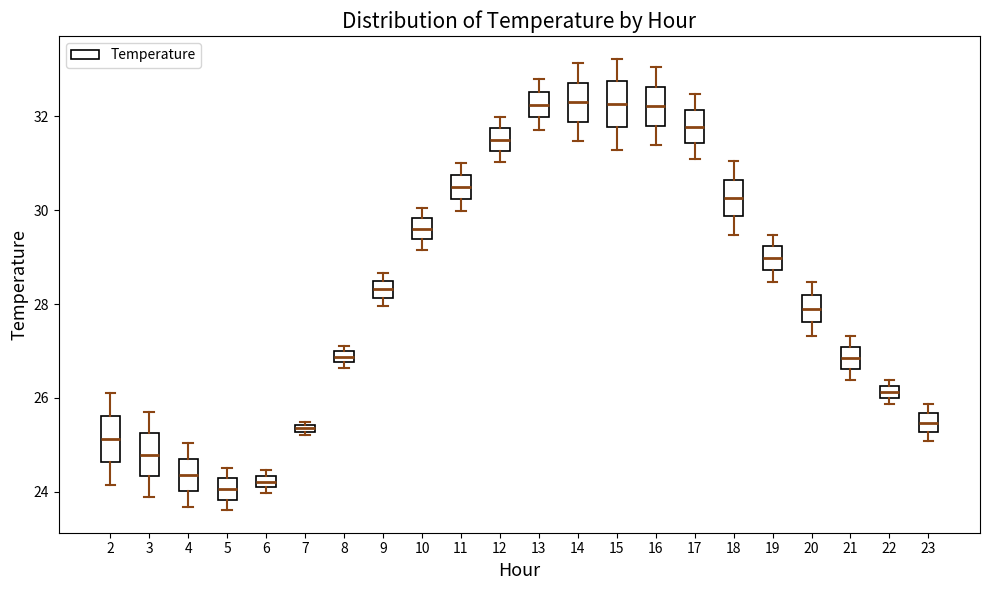

Where is the lower edge of the box at x = 21 on the y-axis? The values are not printed on the chart, so give them approximately, as read against the axis.

26.6